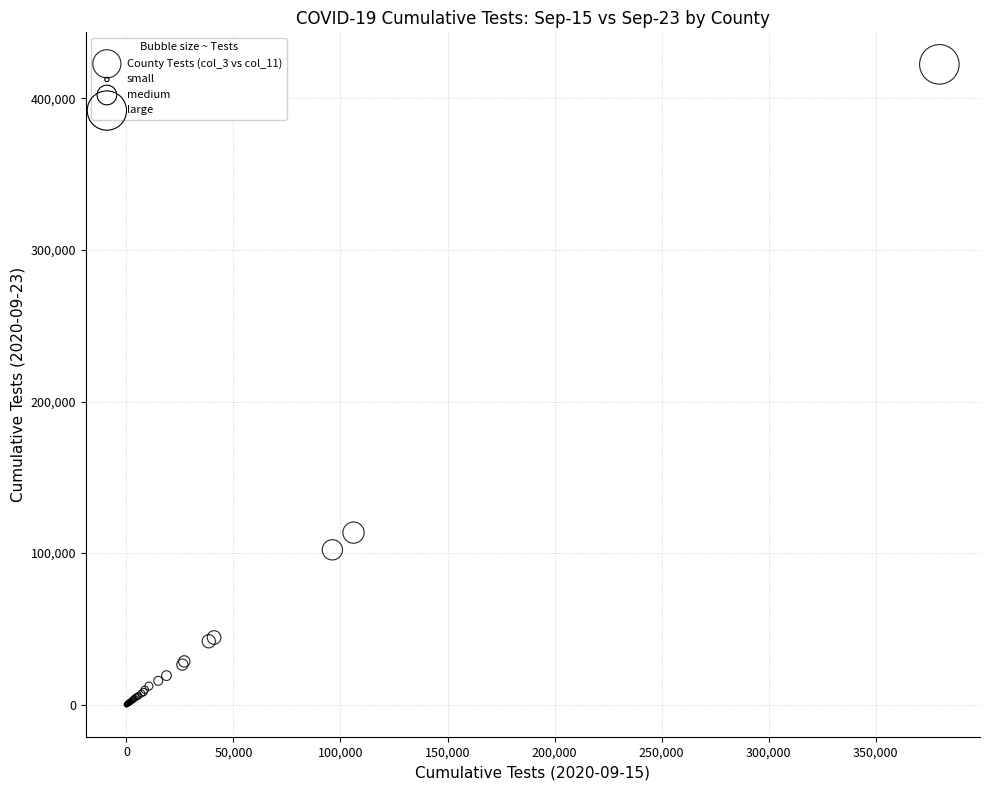

What Y value in the scatter plot is closest to 211201?

113521